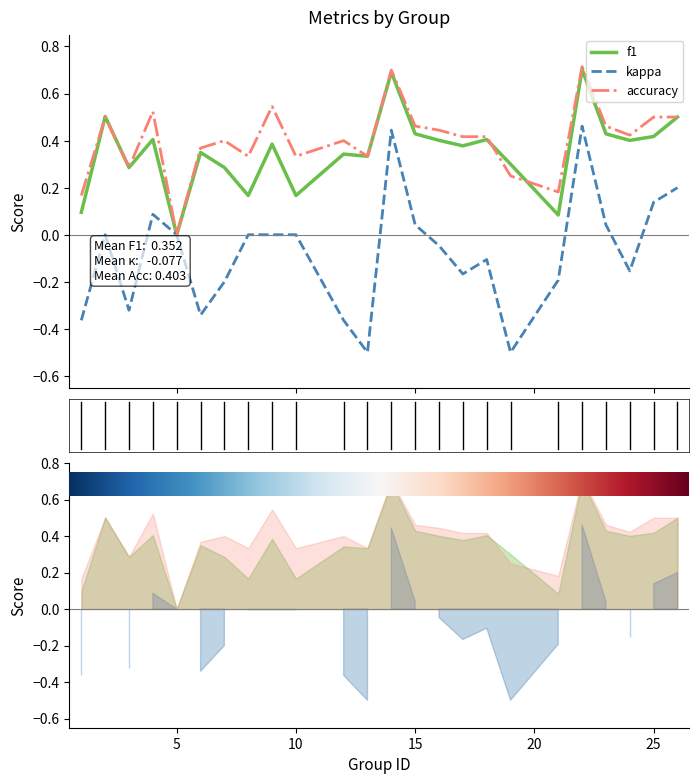

True or false: kappa and f1 intersect in this chart.

False